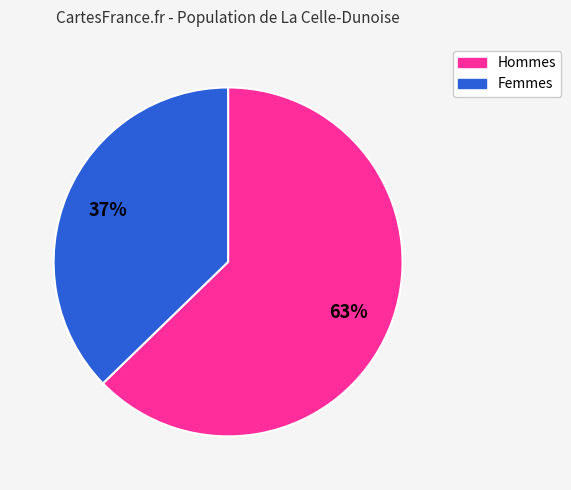

Approximately how many times larger is the value at Femmes compared to Hommes?

0.6